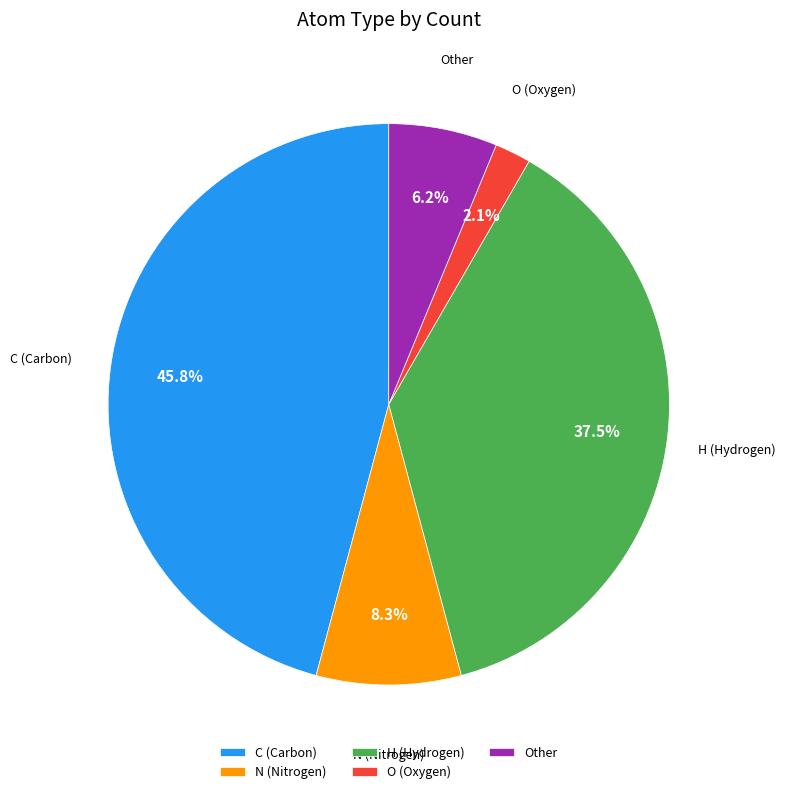

Which category has the biggest portion of the pie?

C